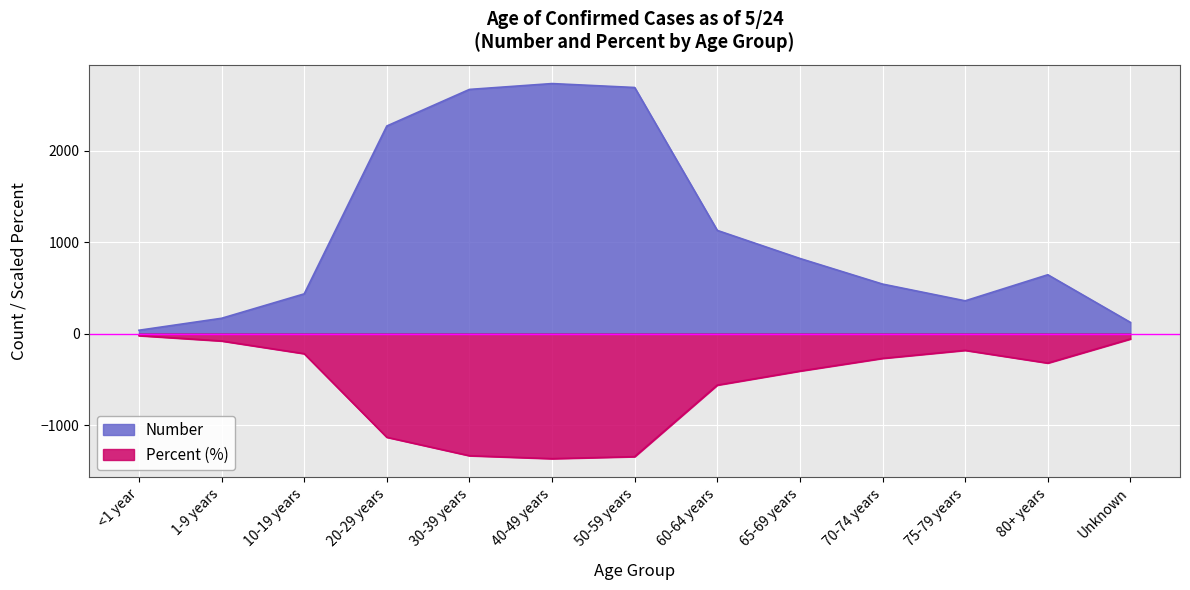

What is the average value of the Number series?

1125.2